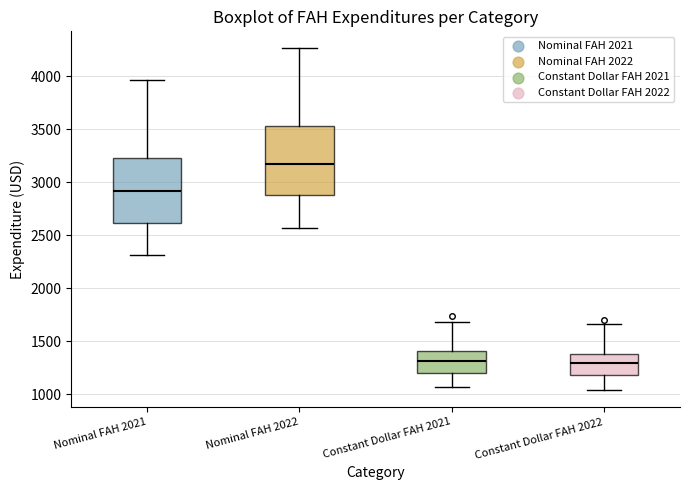

Where does the lower whisker of the box for Constant Dollar FAH 2022 end on the y-axis? The values are not printed on the chart, so give them approximately, as read against the axis.

1050